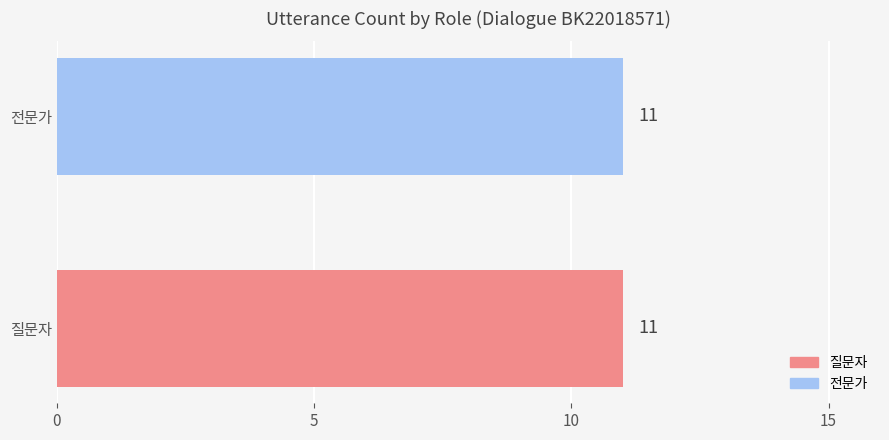

Is it true that the value at 4 is 0?

True